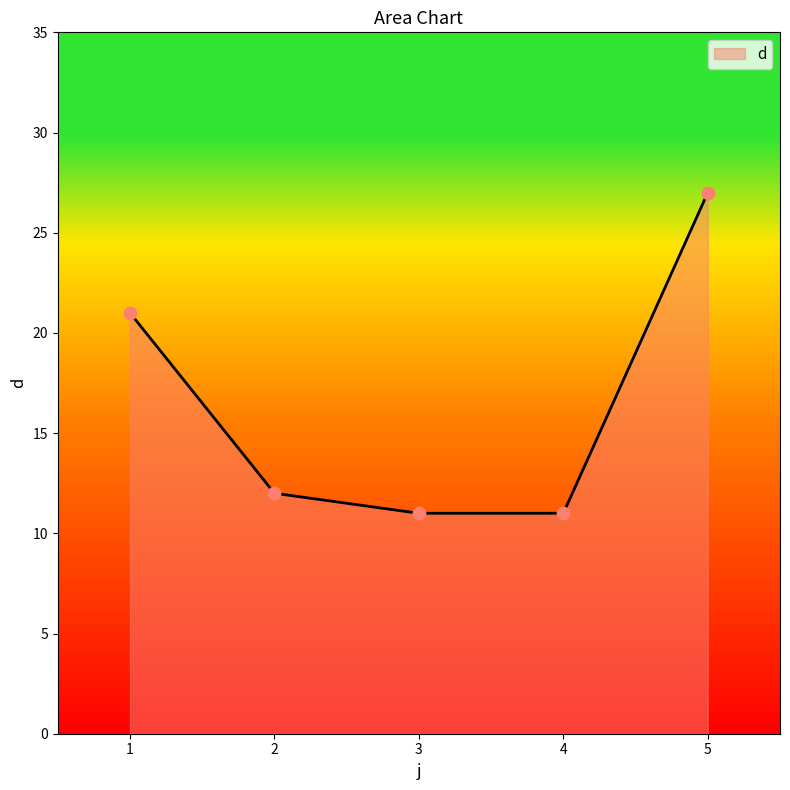

What is the ratio of the value at 1 to the value at 5?

0.8